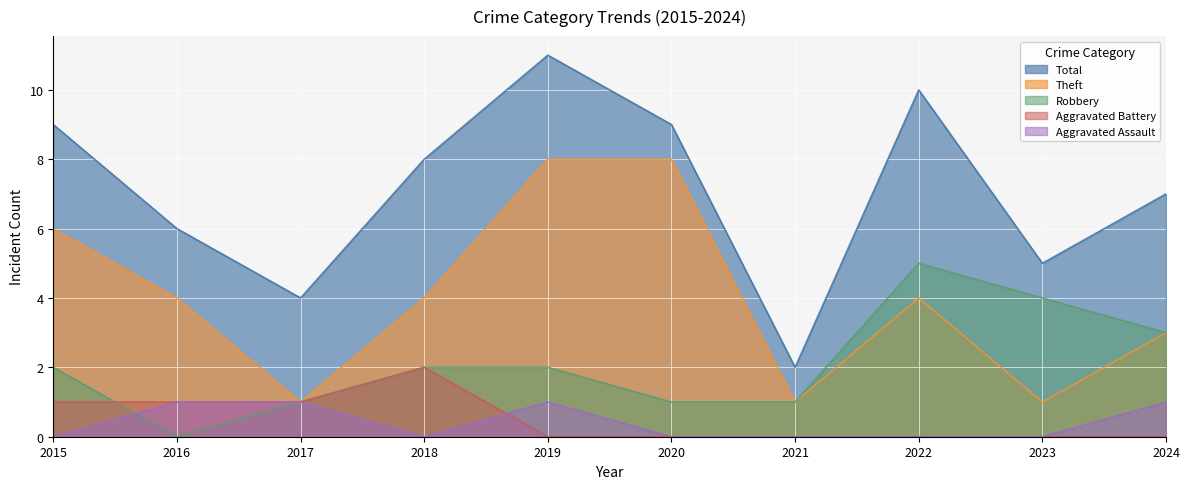

Rank the series at 2015 from lowest to highest value.

Aggravated Assault, Aggravated Battery, Robbery, Theft, Total